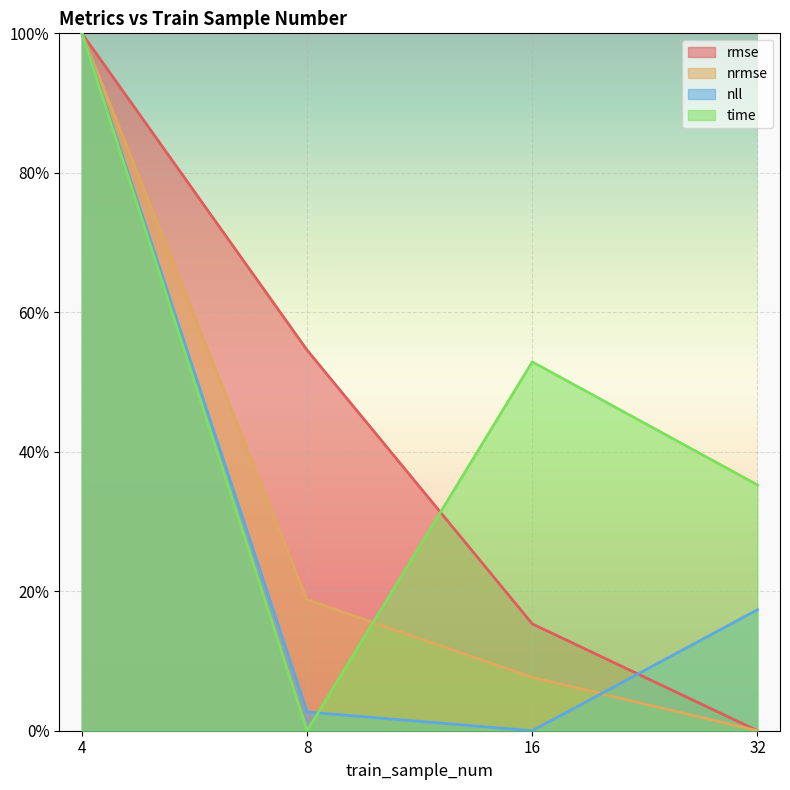

Is it true that nrmse equals 1.0 at 4?

True